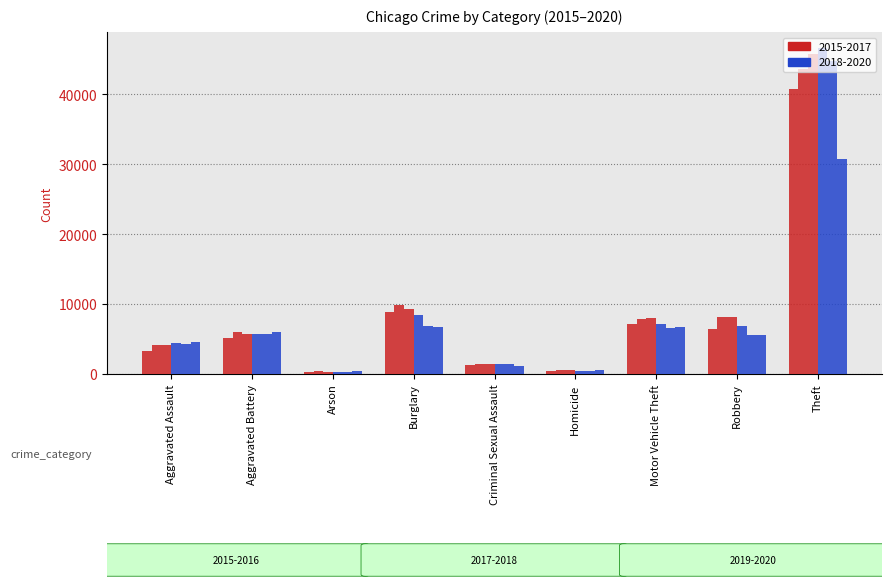

How many series are shown in this chart?

6